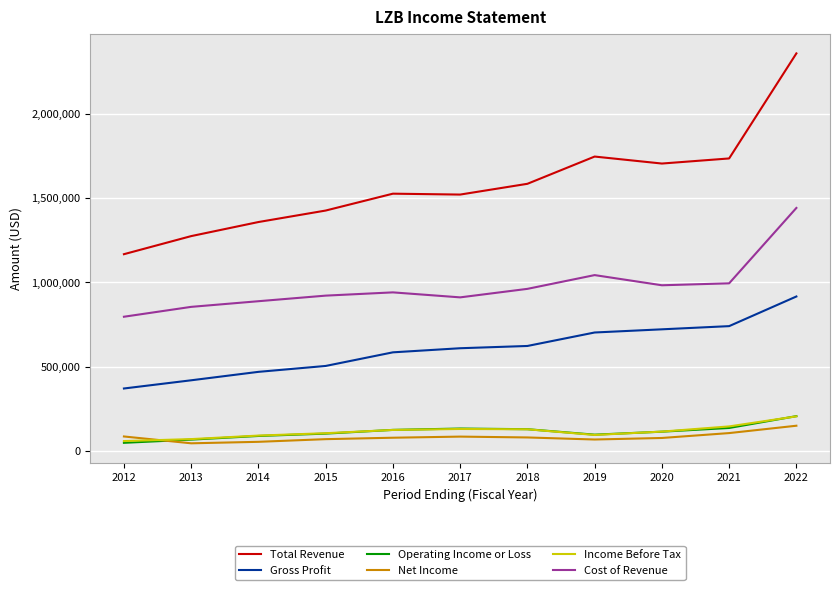

True or false: Gross Profit and Cost of Revenue intersect in this chart.

False